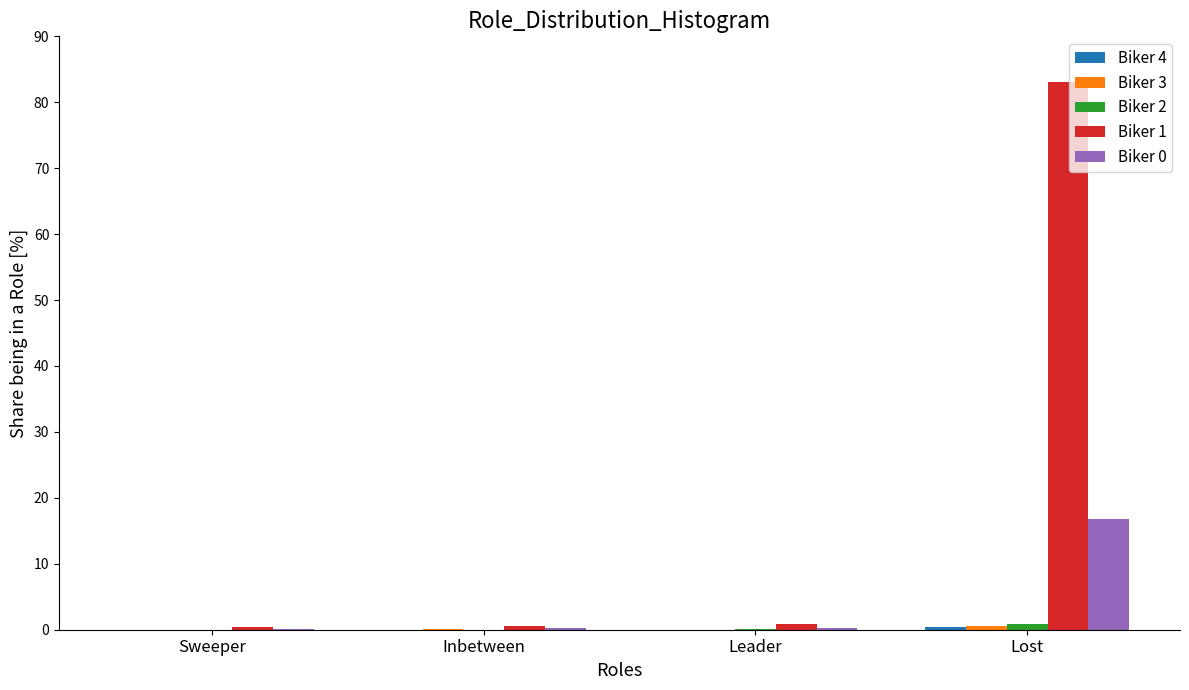

What is the greatest value displayed?

83.0